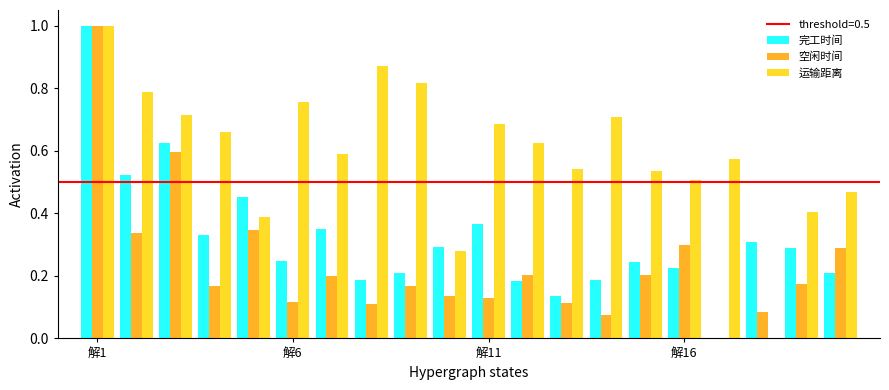

How many categories are shown in the chart?

20